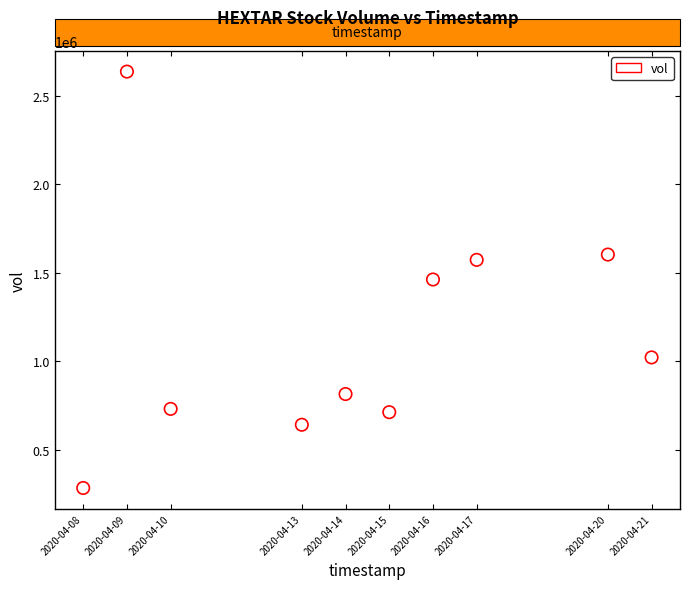

What is the average Y value?

1148700